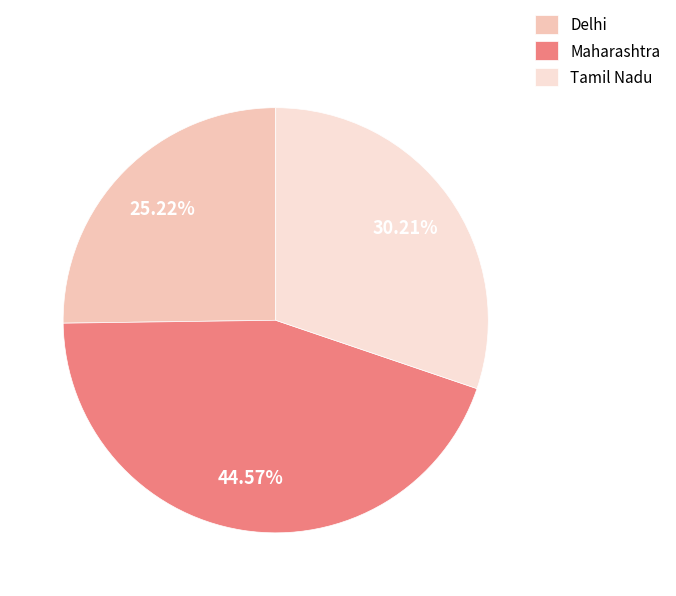

What percentage do Tamil Nadu and Delhi together represent?

55.4%